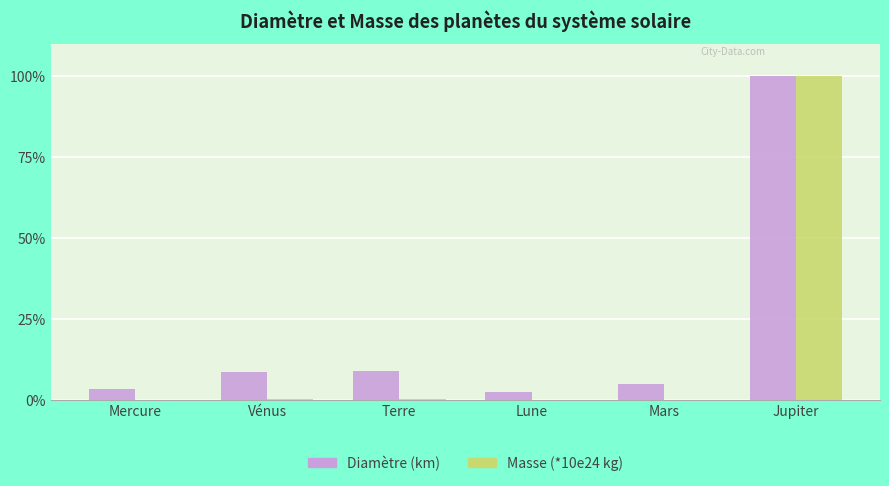

How many groups of bars are there?

6